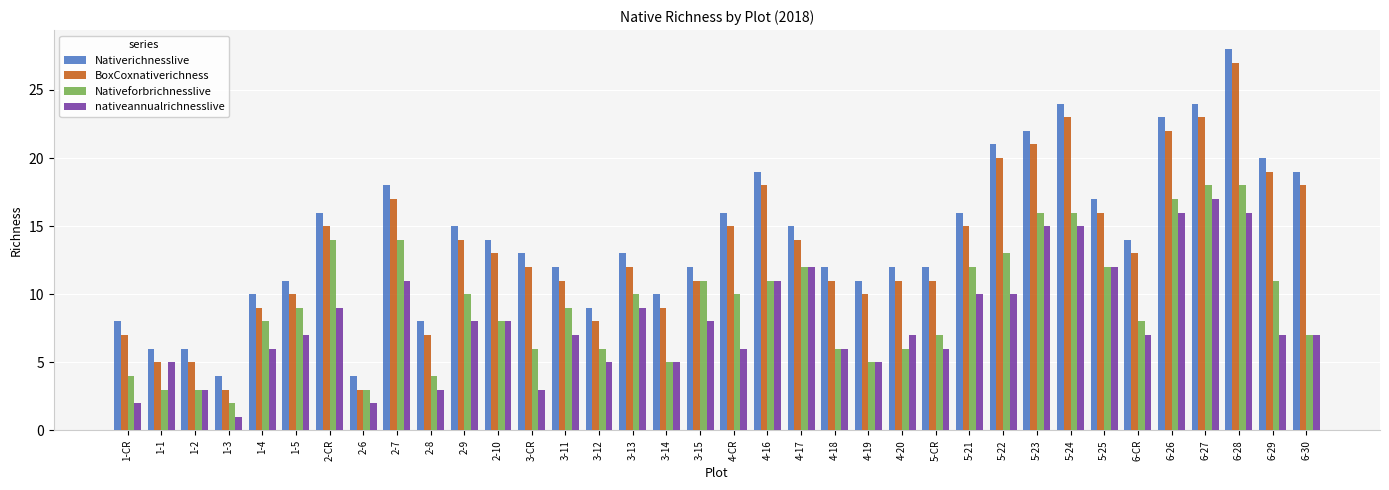

Are the bars horizontal?

No